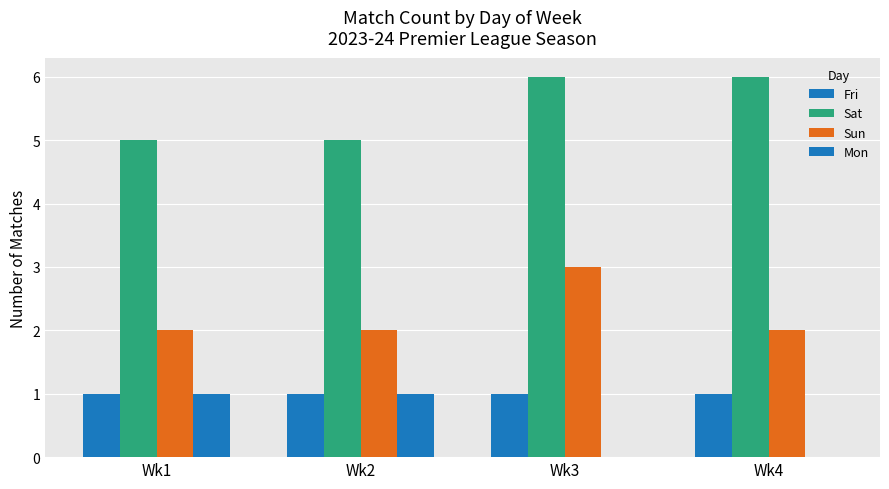

Which label corresponds to the smallest value in the chart?

Wk3